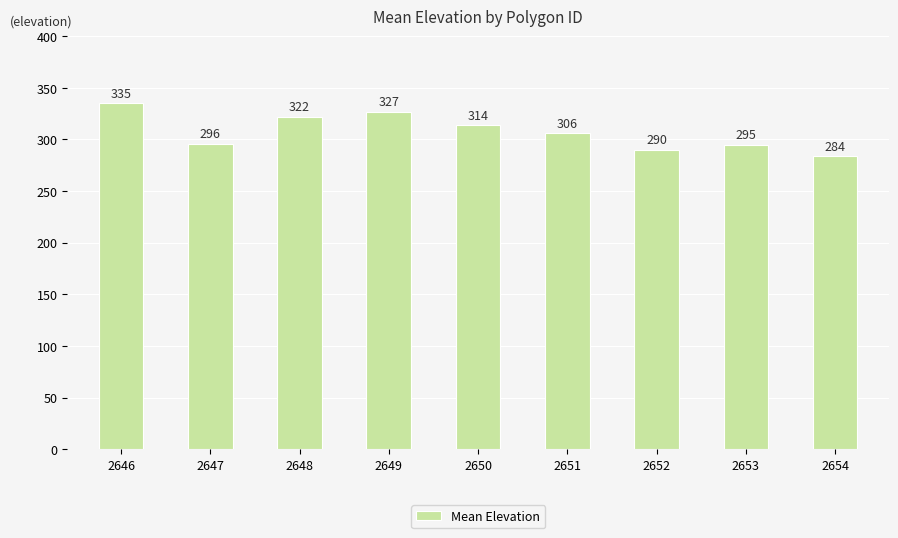

What is the value of the 2nd bar from the left?

296